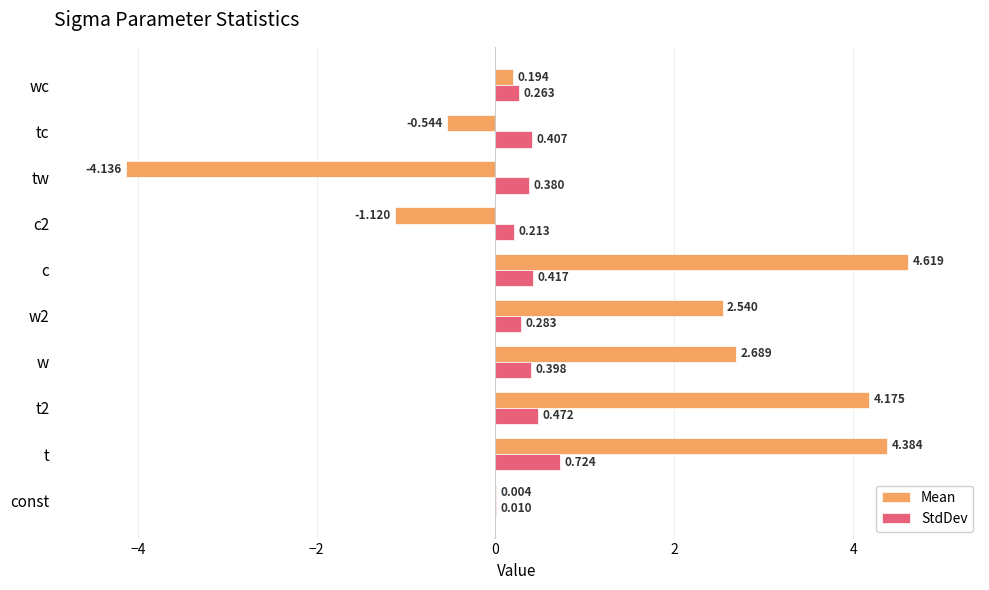

What is the average value of the Mean series?

1.3